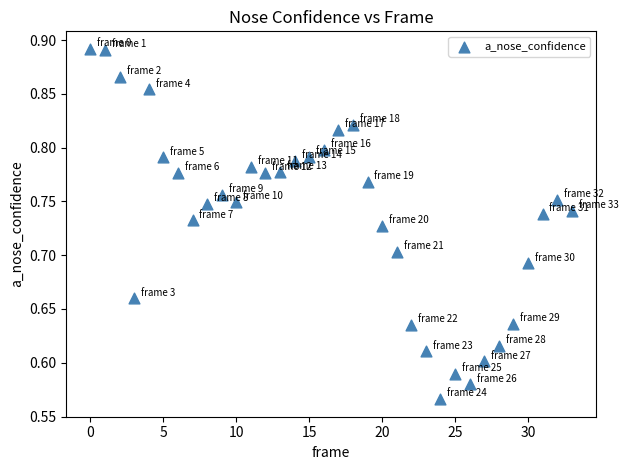

What is the range of Y values (max minus min)?

0.3